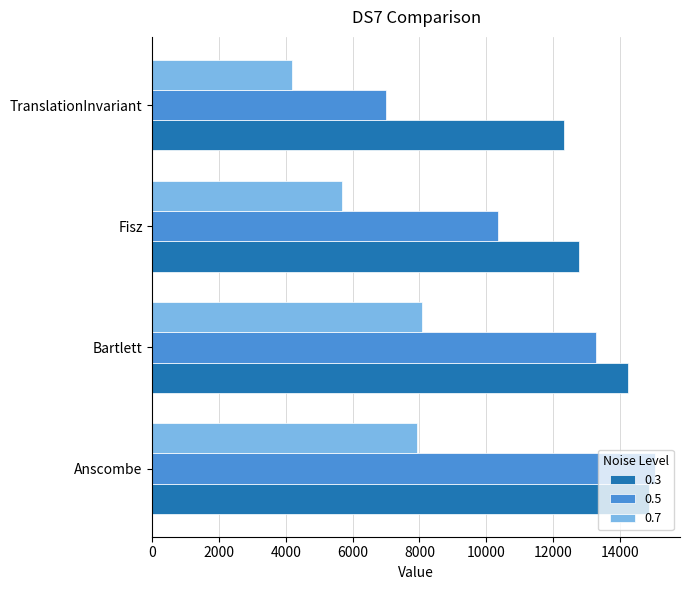

How many data points in 0.7 are above 7910?

2